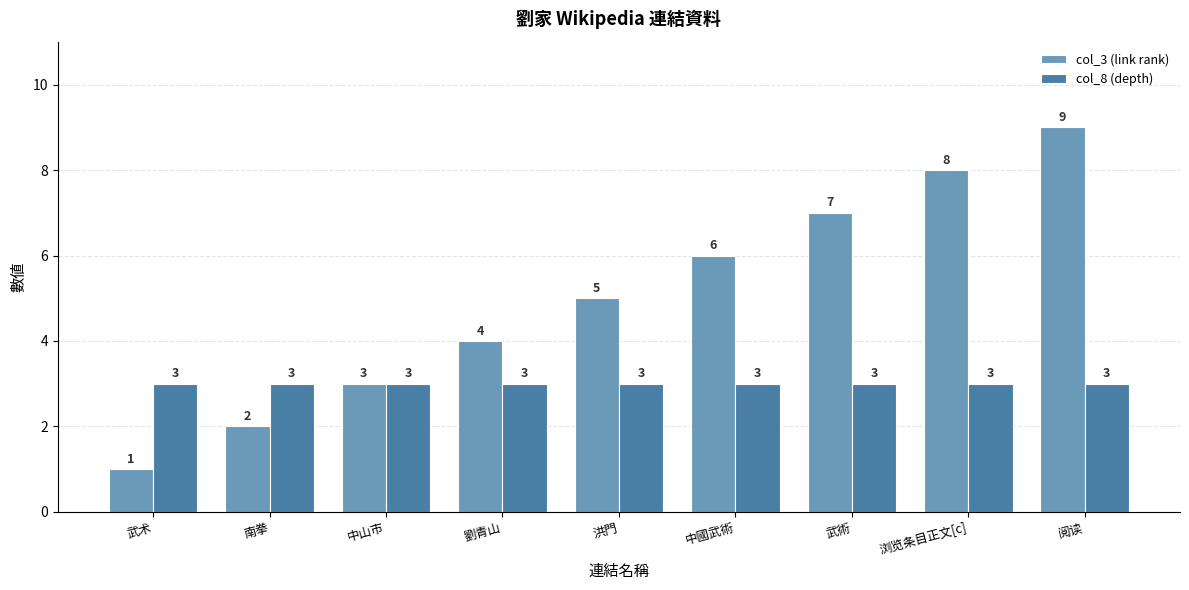

Which series changed the most between 洪門 and 中國武術?

col_3 (link rank)